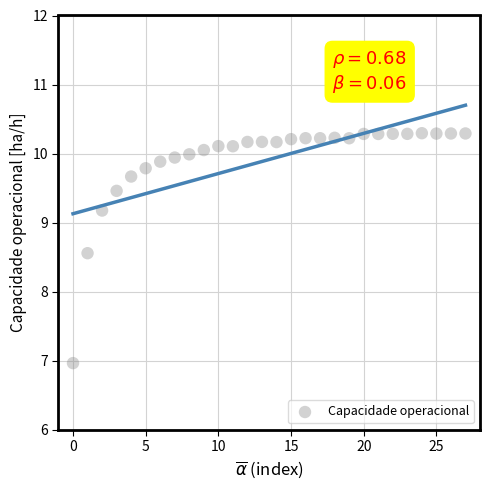

What Y value in the scatter plot is closest to 8?

8.6